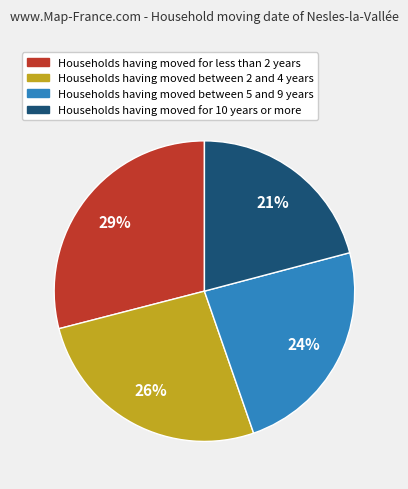

Count the number of slices in the pie.

4